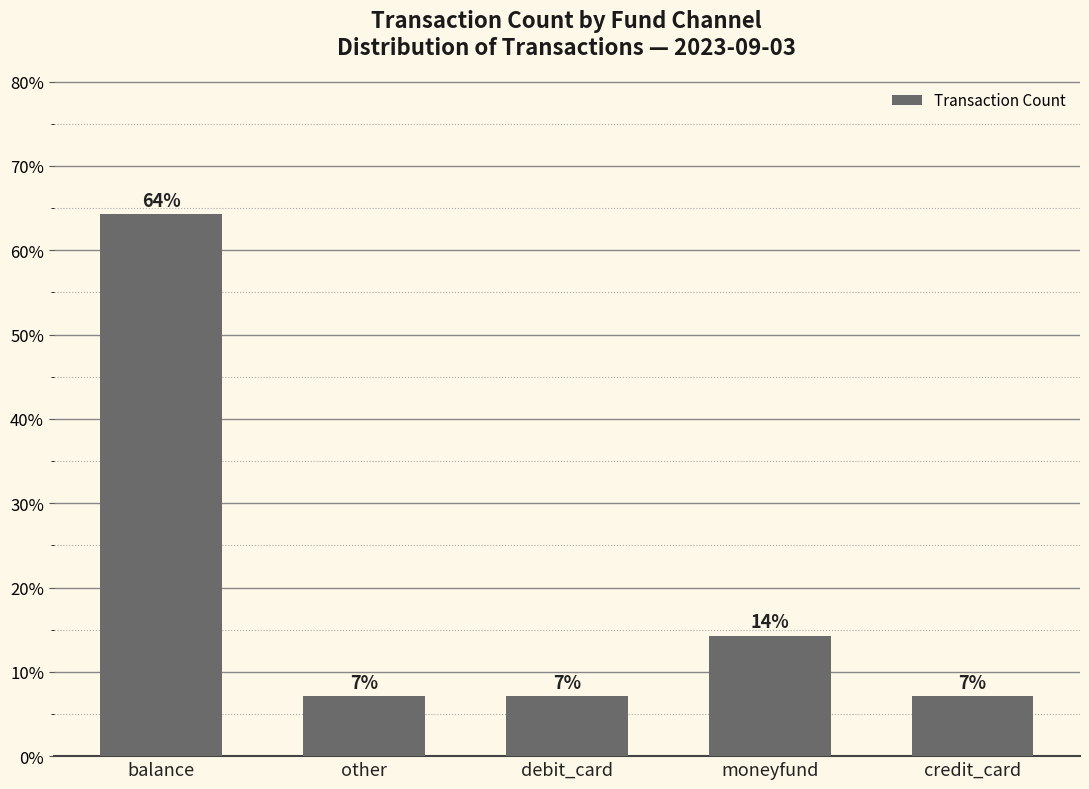

Is it true that the value at debit_card is 7.1?

True